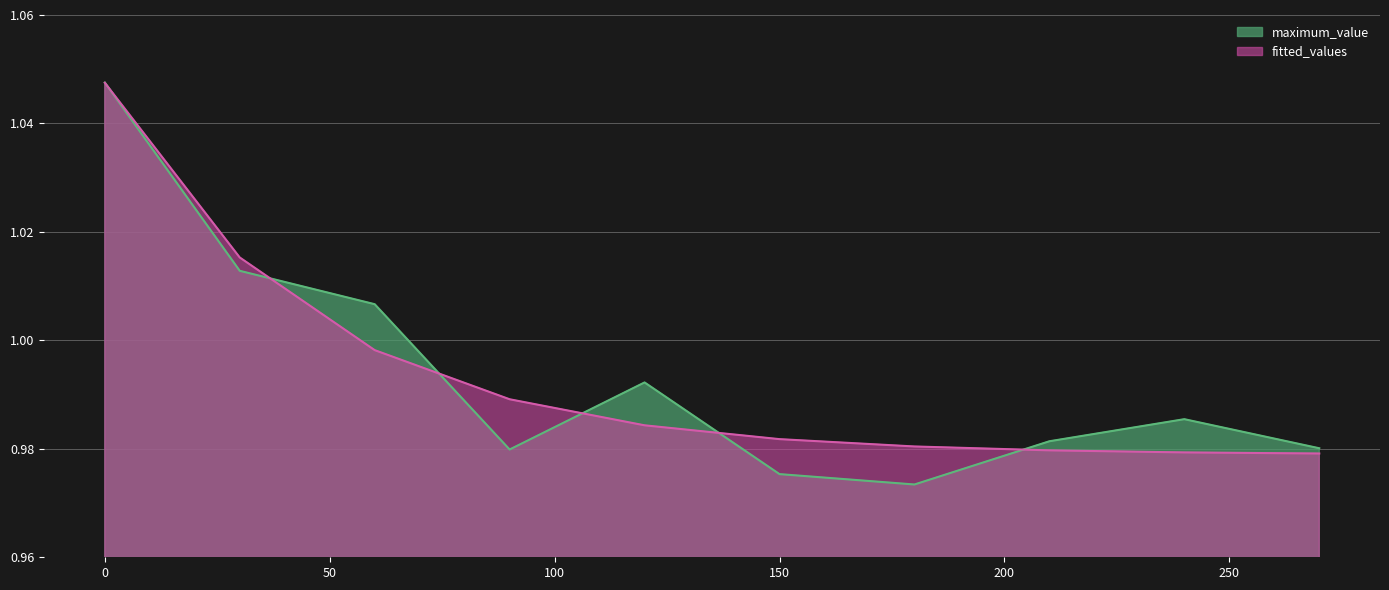

Which series has the widest spread of values?

maximum_value